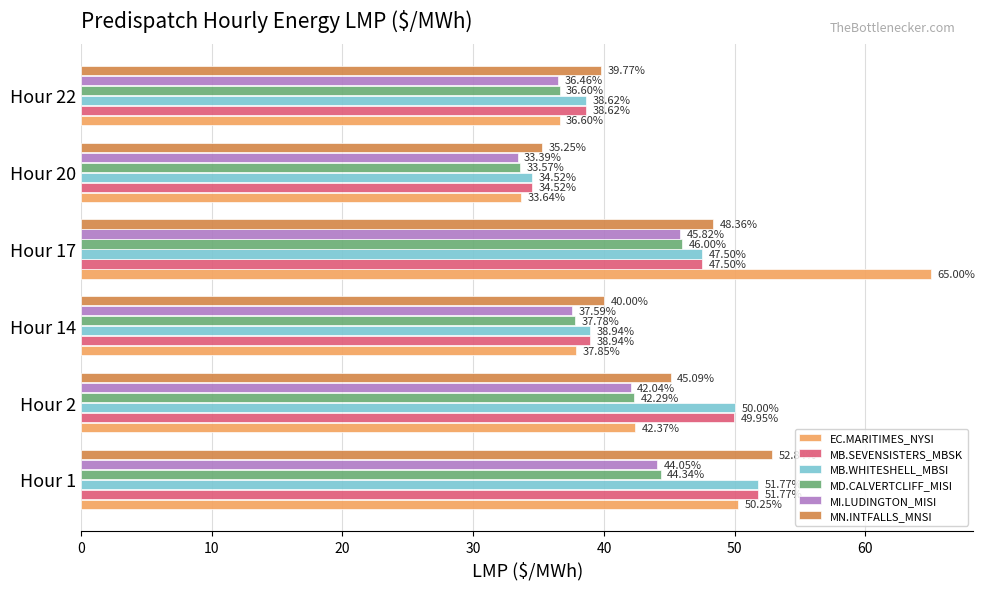

What is the sum of the MD.CALVERTCLIFF_MISI values at Hour 17 and Hour 14?

83.8